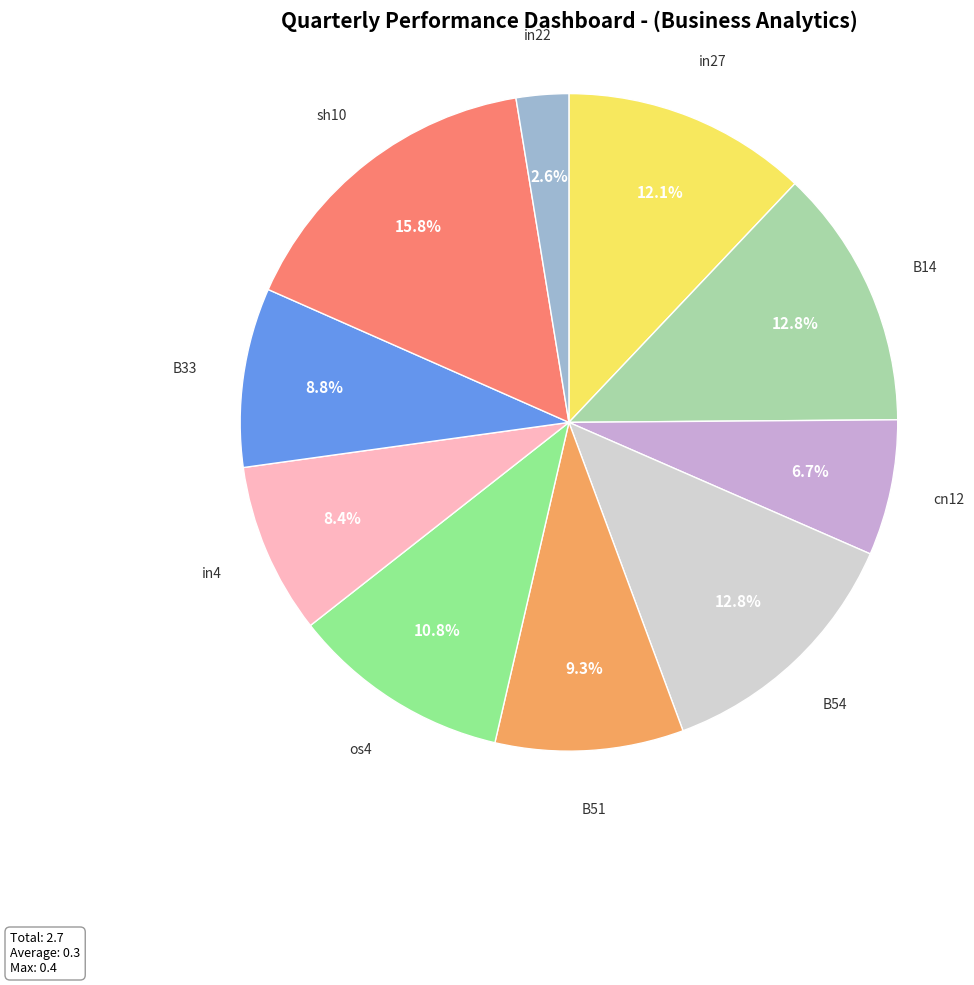

To the nearest percent, what is the combined percentage of in22 and in4?

11%